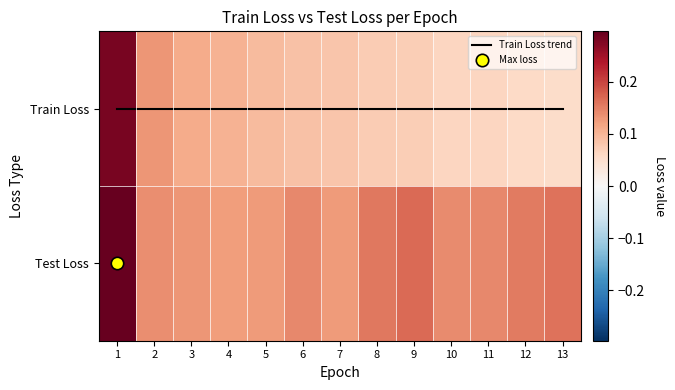

What is the greatest value displayed?

0.3